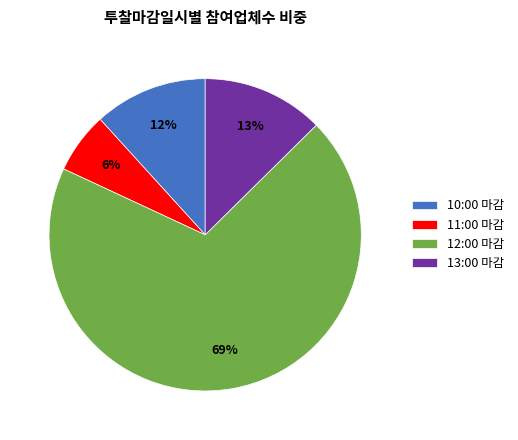

Between 11:00 마감 and 13:00 마감, which is larger?

13:00 마감